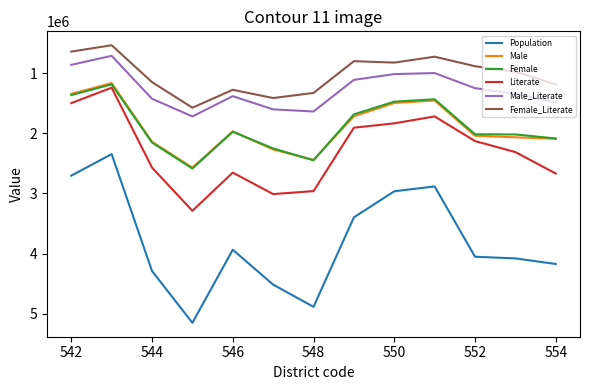

True or false: Literate and Female_Literate cross at least once.

False